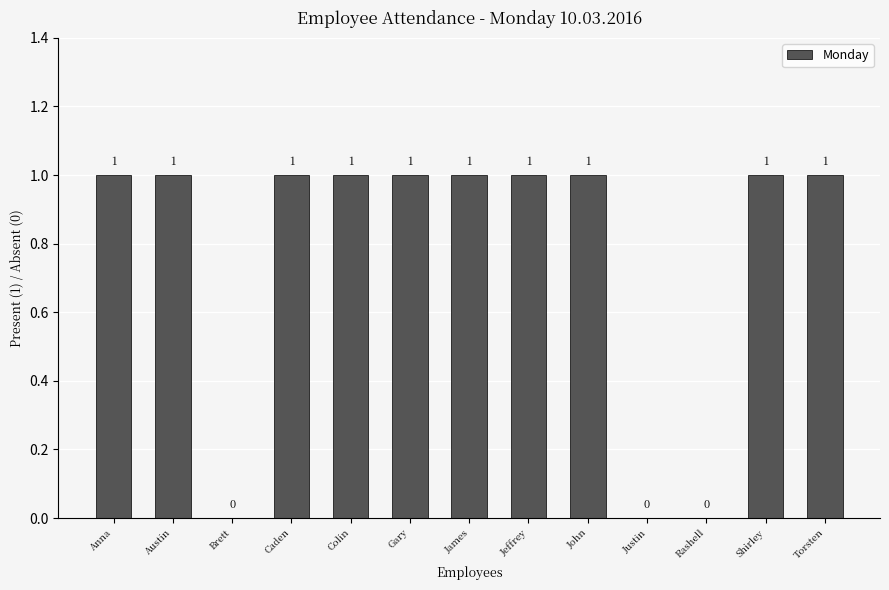

The value at Caden is 2. True or false?

False